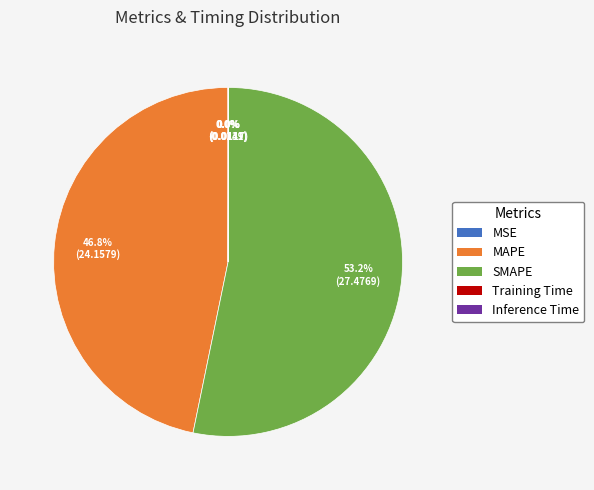

To the nearest percent, what is the average slice percentage?

20%